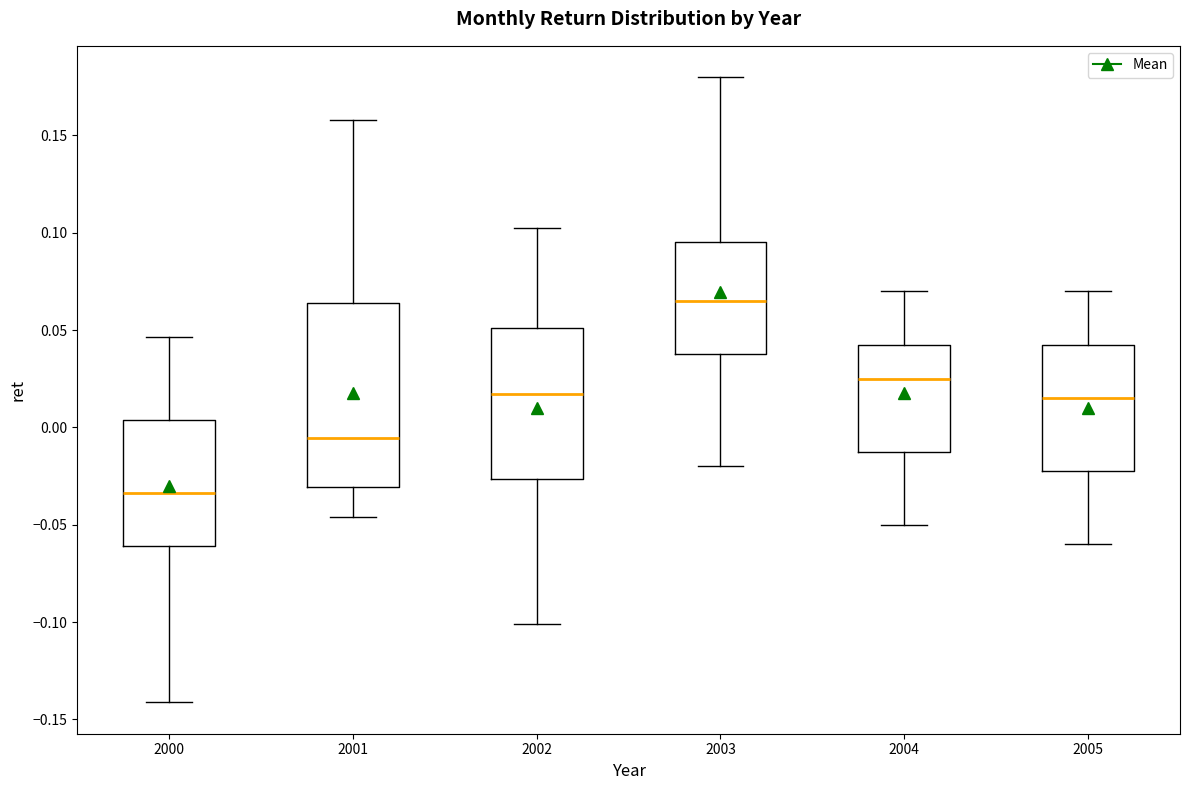

Reading left to right, read every box against the y-axis: the position of its median line, the range the box covers, and the ends of its whiskers. The values are not printed on the chart, so give them approximately, as read against the axis.

2000: median -0.035, box -0.060 to 0.005, whiskers -0.140 to 0.045
2001: median -0.005, box -0.030 to 0.065, whiskers -0.045 to 0.160
2002: median 0.015, box -0.025 to 0.050, whiskers -0.100 to 0.100
2003: median 0.065, box 0.040 to 0.095, whiskers -0.020 to 0.180
2004: median 0.025, box -0.010 to 0.045, whiskers -0.050 to 0.070
2005: median 0.015, box -0.020 to 0.045, whiskers -0.060 to 0.070